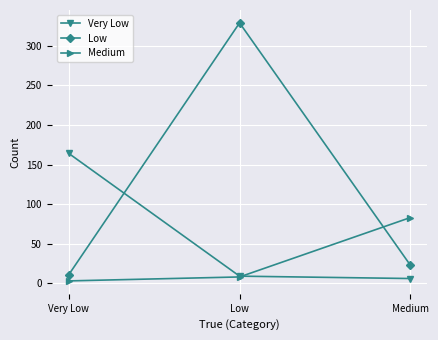

Rank the series at Medium from highest to lowest value.

Medium, Low, Very Low